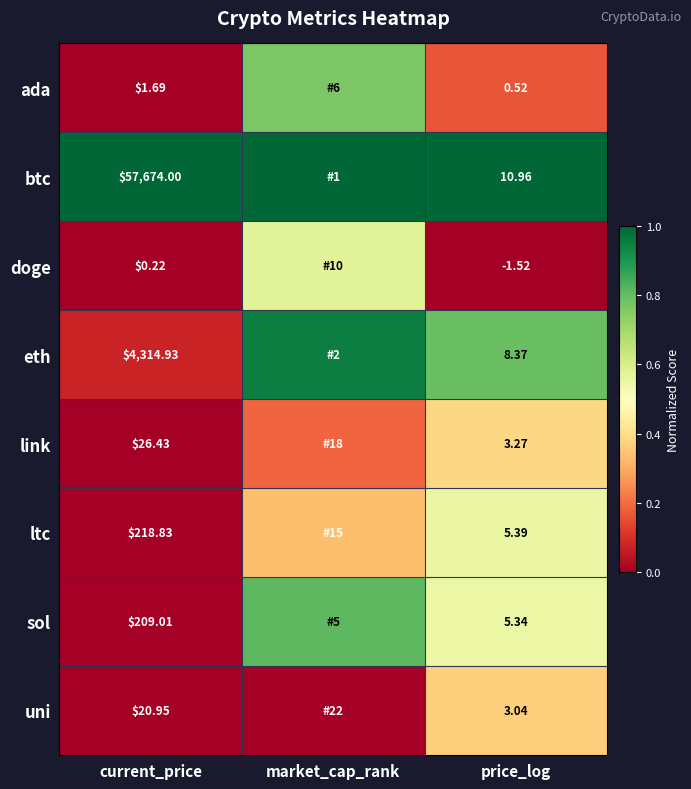

Rank the series at current_price from lowest to highest value.

doge, ada, uni, link, sol, ltc, eth, btc